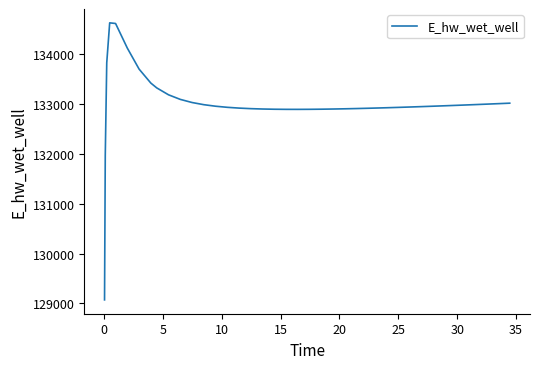

What is the greatest value displayed?

134628.0